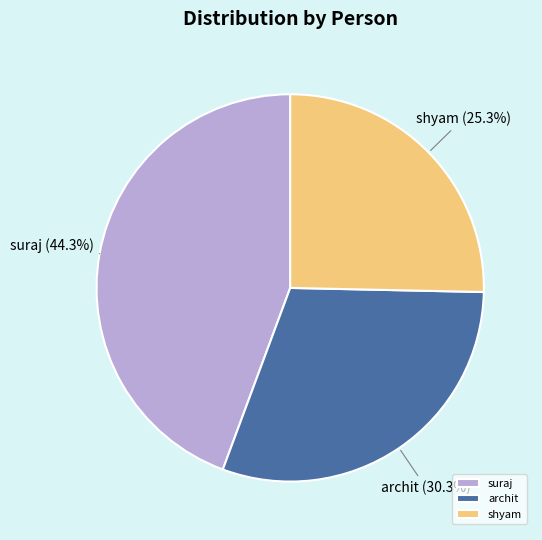

Rank the categories by value from lowest to highest.

shyam, archit, suraj